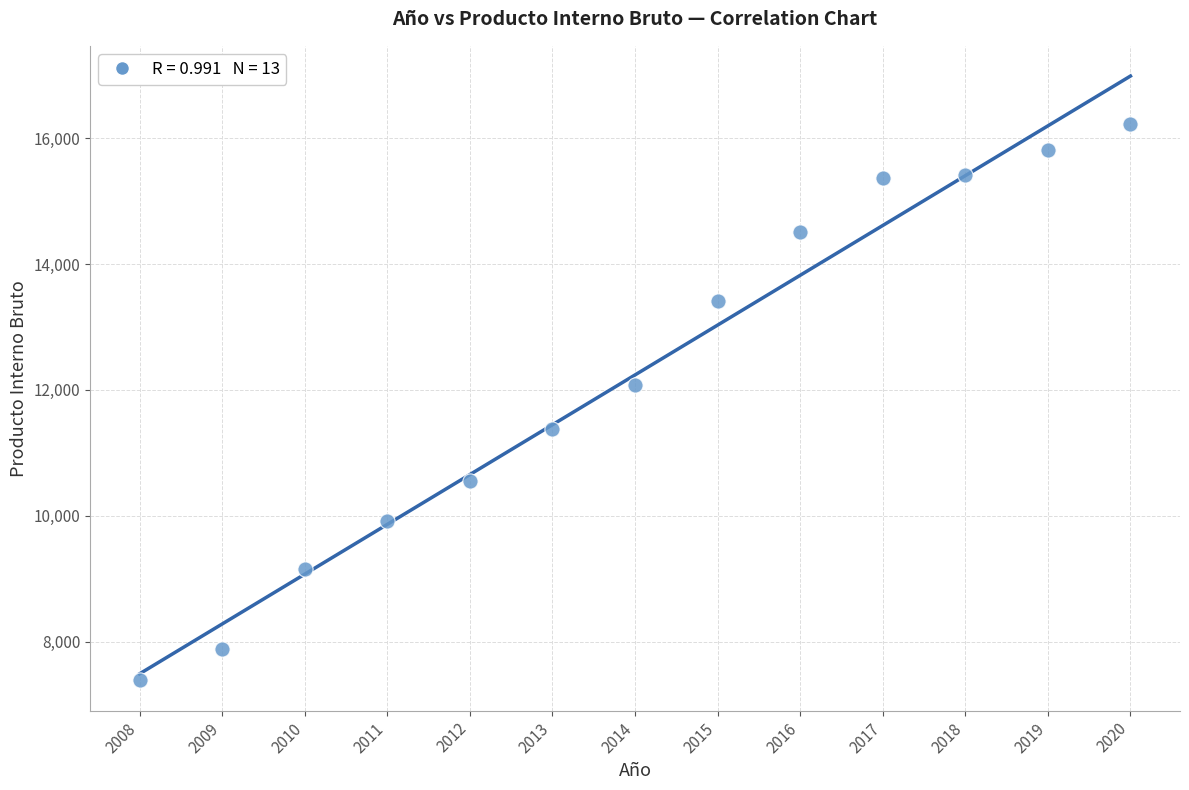

What Y value in the scatter plot is closest to 11808?

12078